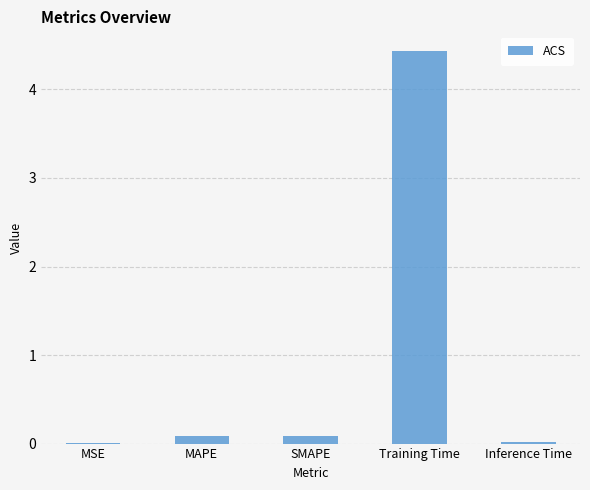

What is the maximum value shown in the chart?

4.4